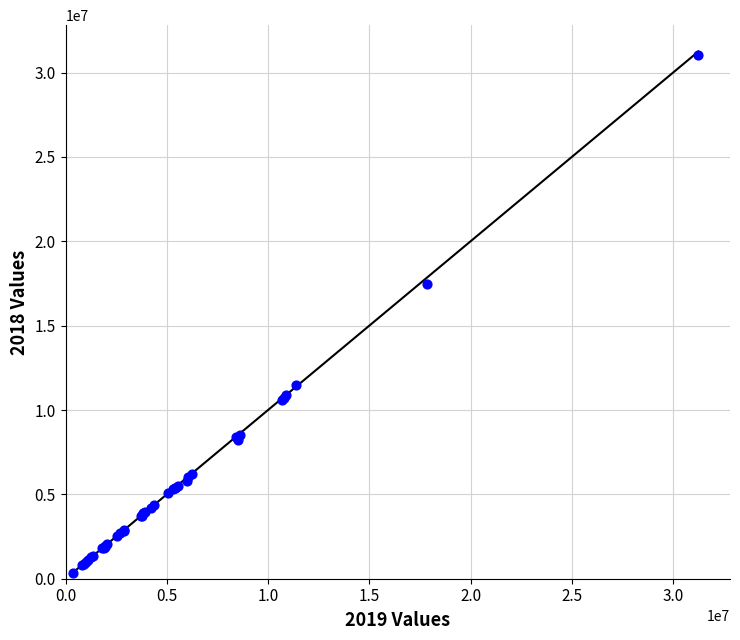

What Y value in the scatter plot is closest to 15687130?

17496002